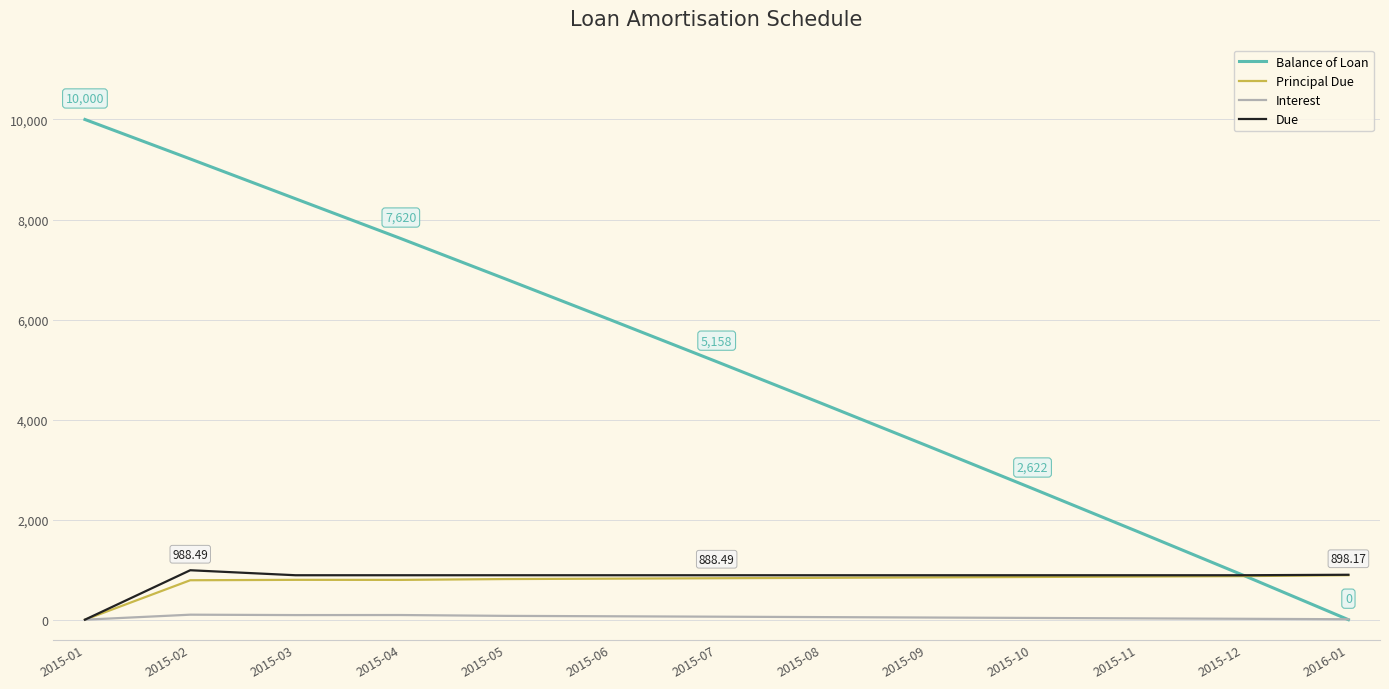

Is the value of Balance of Loan at 2015-09 greater than the value of Principal Due at 2015-01?

Yes